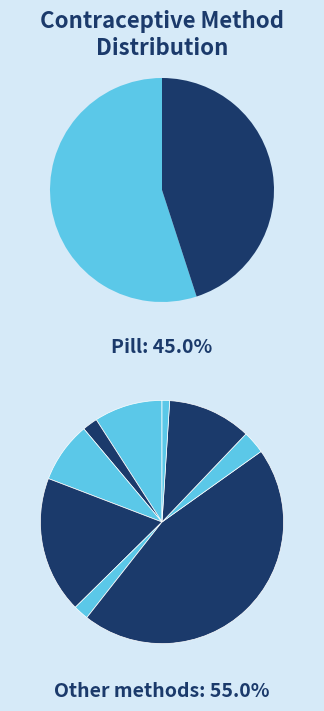

To the nearest percent, what percentage of the pie is Pill?

45%